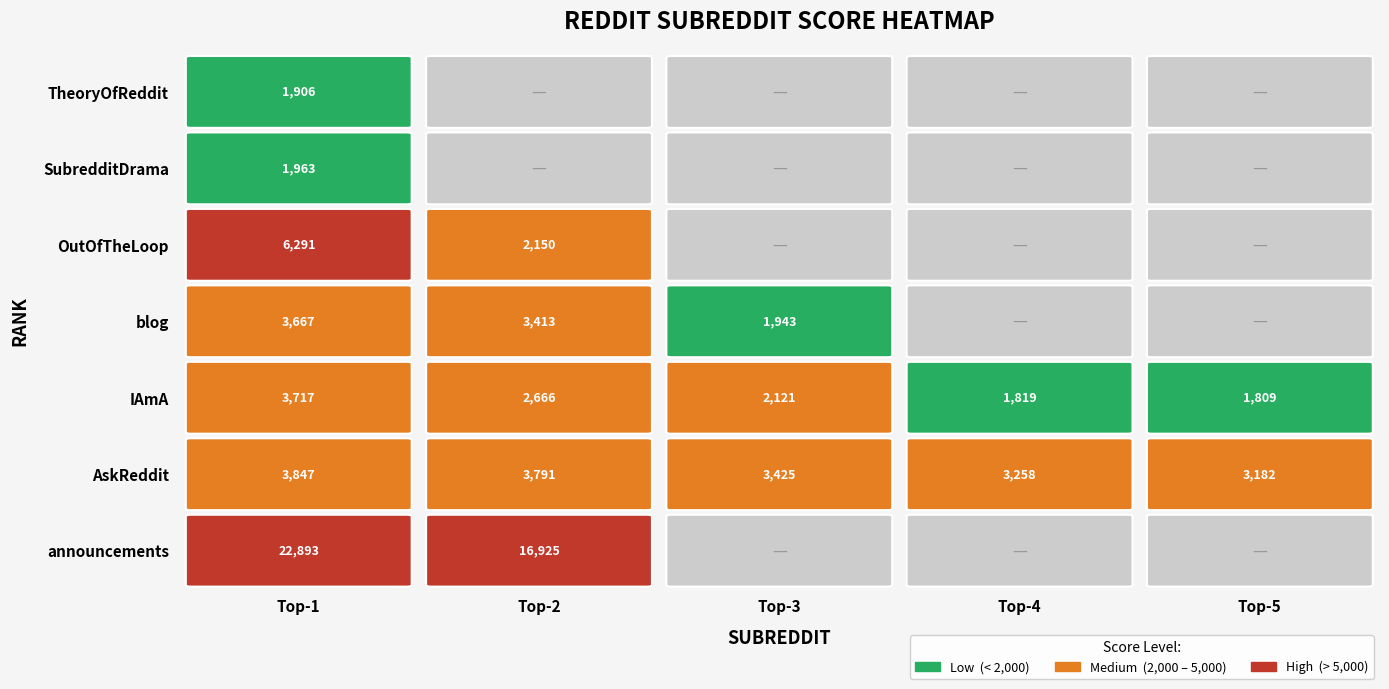

Reading left to right, list all the values displayed in this chart.

announcements: 0=22893	1=16925	2=0	3=0	4=0
AskReddit: 0=3847	1=3791	2=3425	3=3258	4=3182
IAmA: 0=3717	1=2666	2=2121	3=1819	4=1809
blog: 0=3667	1=3413	2=1943	3=0	4=0
OutOfTheLoop: 0=6291	1=2150	2=0	3=0	4=0
SubredditDrama: 0=1963	1=0	2=0	3=0	4=0
TheoryOfReddit: 0=1906	1=0	2=0	3=0	4=0